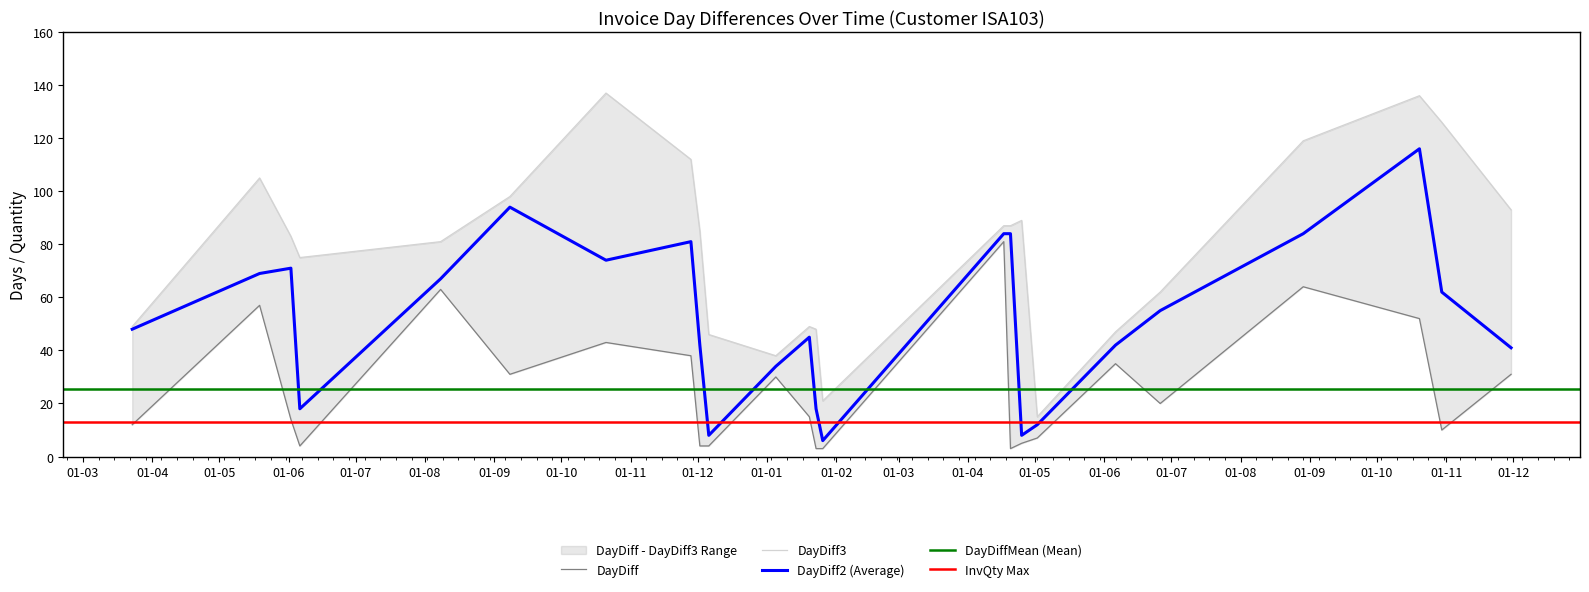

Reading right to left, what are all the values shown in this chart?

DayDiff: 31	10	52	64	20	35	7	5	3	81	3	3	15	30	4	4	38	43	31	63	4	14	57	12
DayDiff2: 41	62	116	84	55	42	12	8	84	84	6	18	45	34	8	42	81	74	94	67	18	71	69	48
DayDiff3: 93	126	136	119	62	47	15	89	87	87	21	48	49	38	46	85	112	137	98	81	75	83	105	49